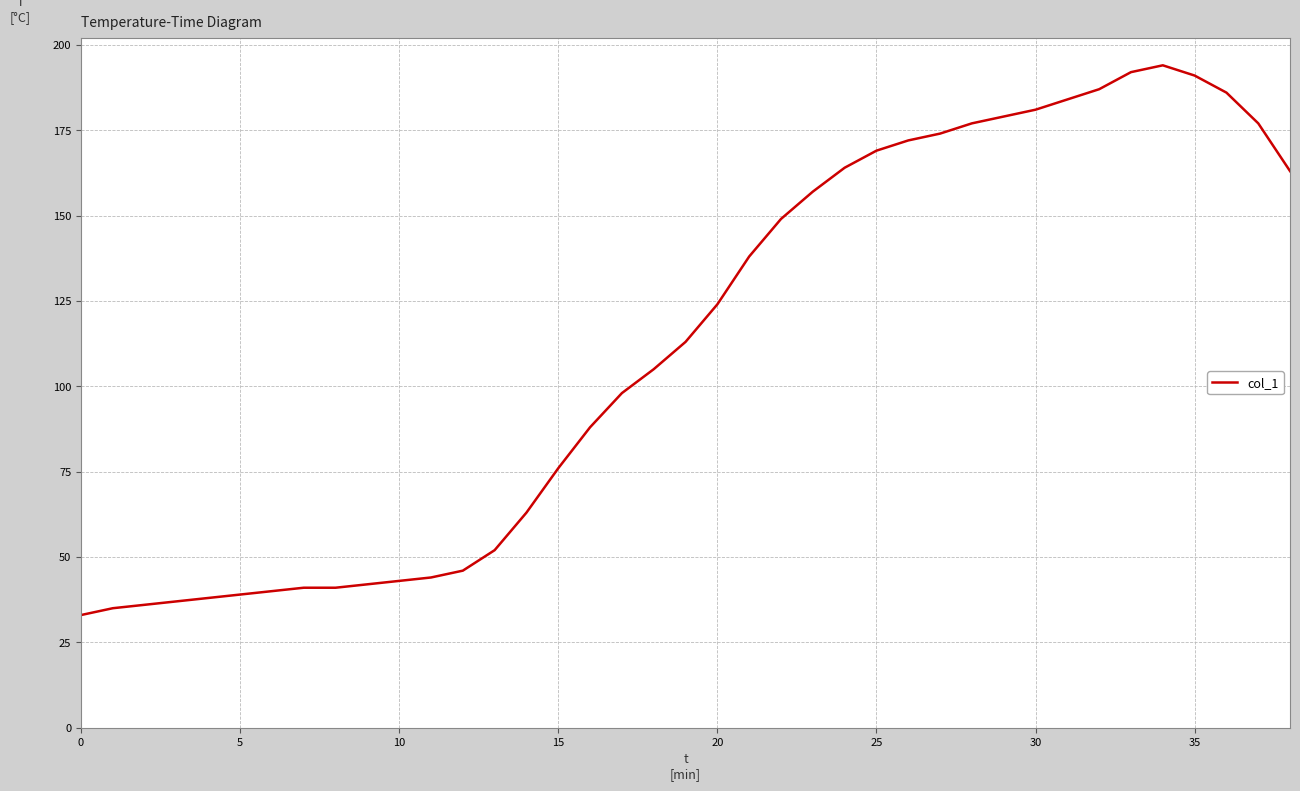

What is the minimum value shown in the chart?

33